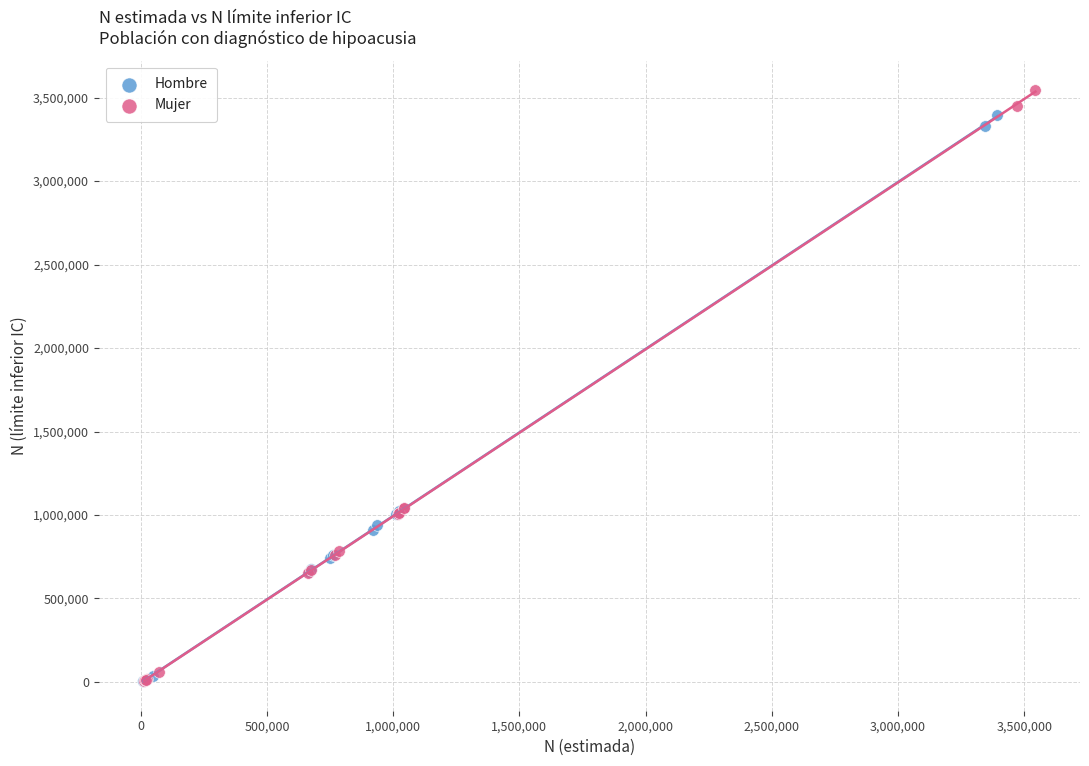

Which series has the largest Y range (max minus min)?

Mujer